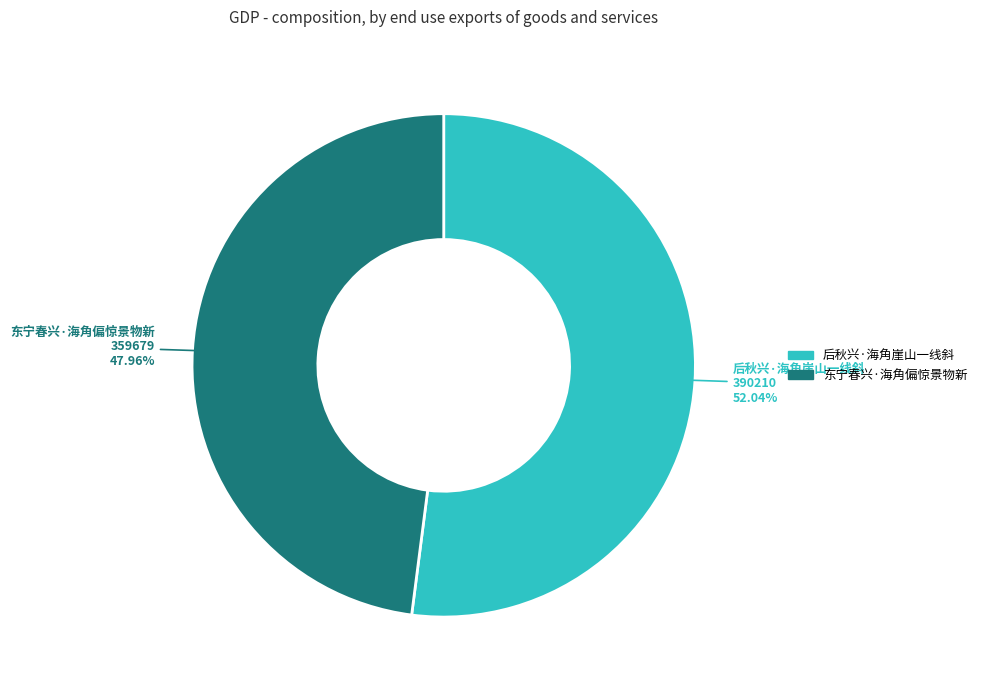

What is the ratio of the value at 东宁春兴·海角偏惊景物新 to the value at 后秋兴·海角崖山一线斜?

0.9